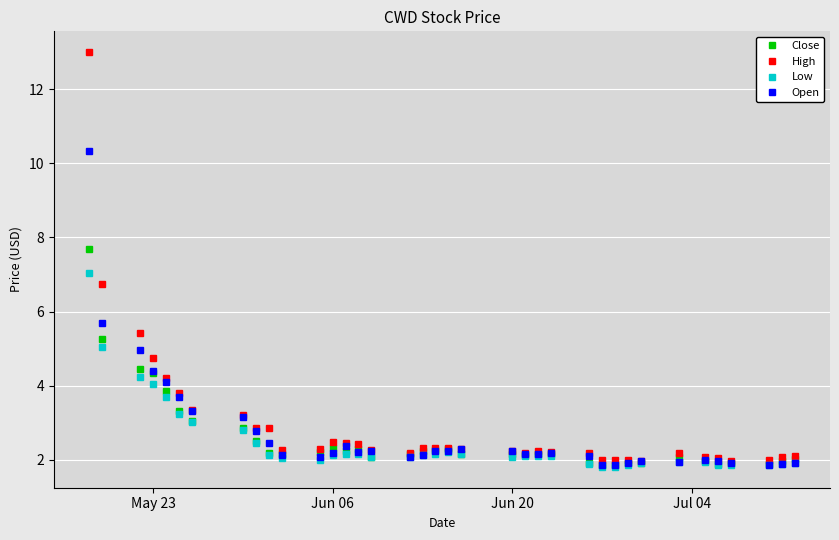

What is the greatest value displayed?

13.0